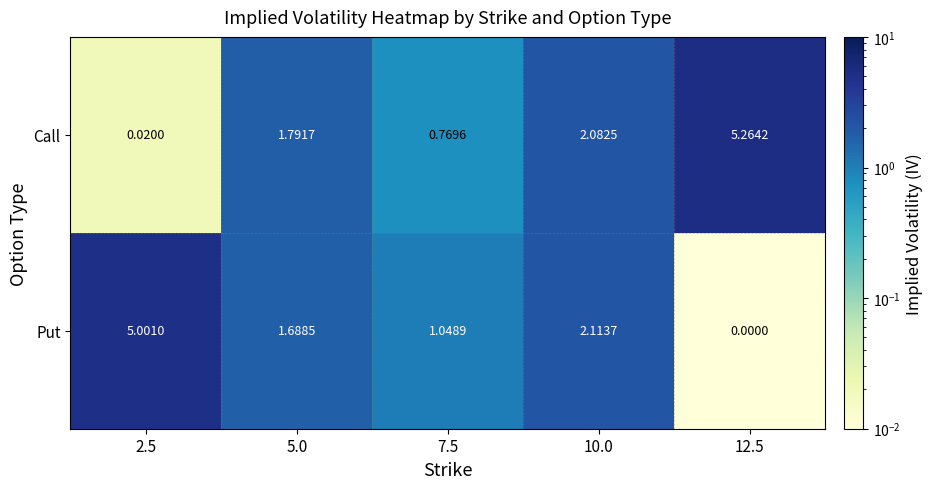

At which category is the sum across all series the highest?

12.5